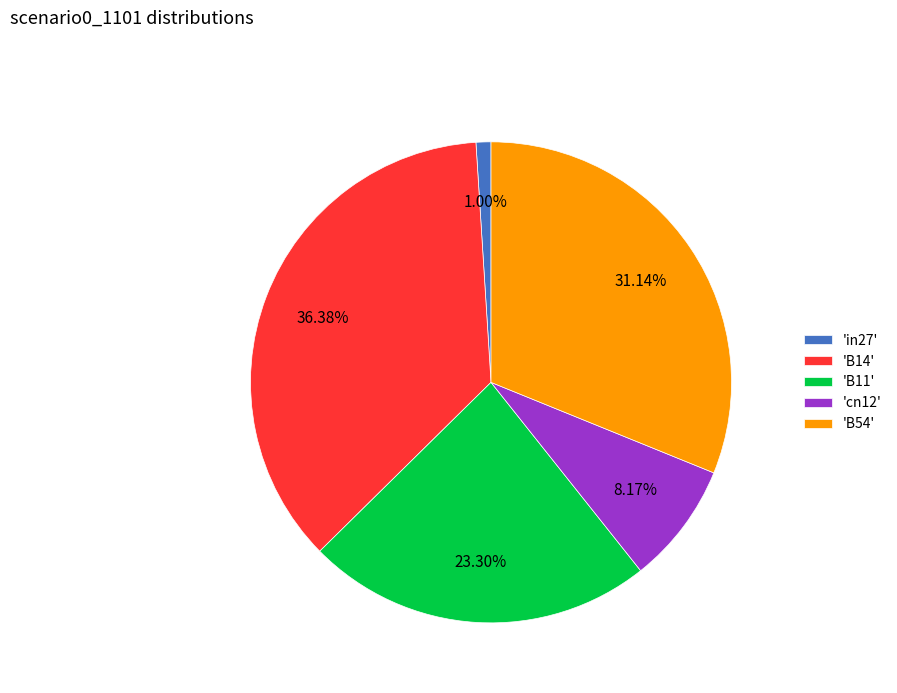

Which has a higher value, 'in27' or 'B14'?

'B14'